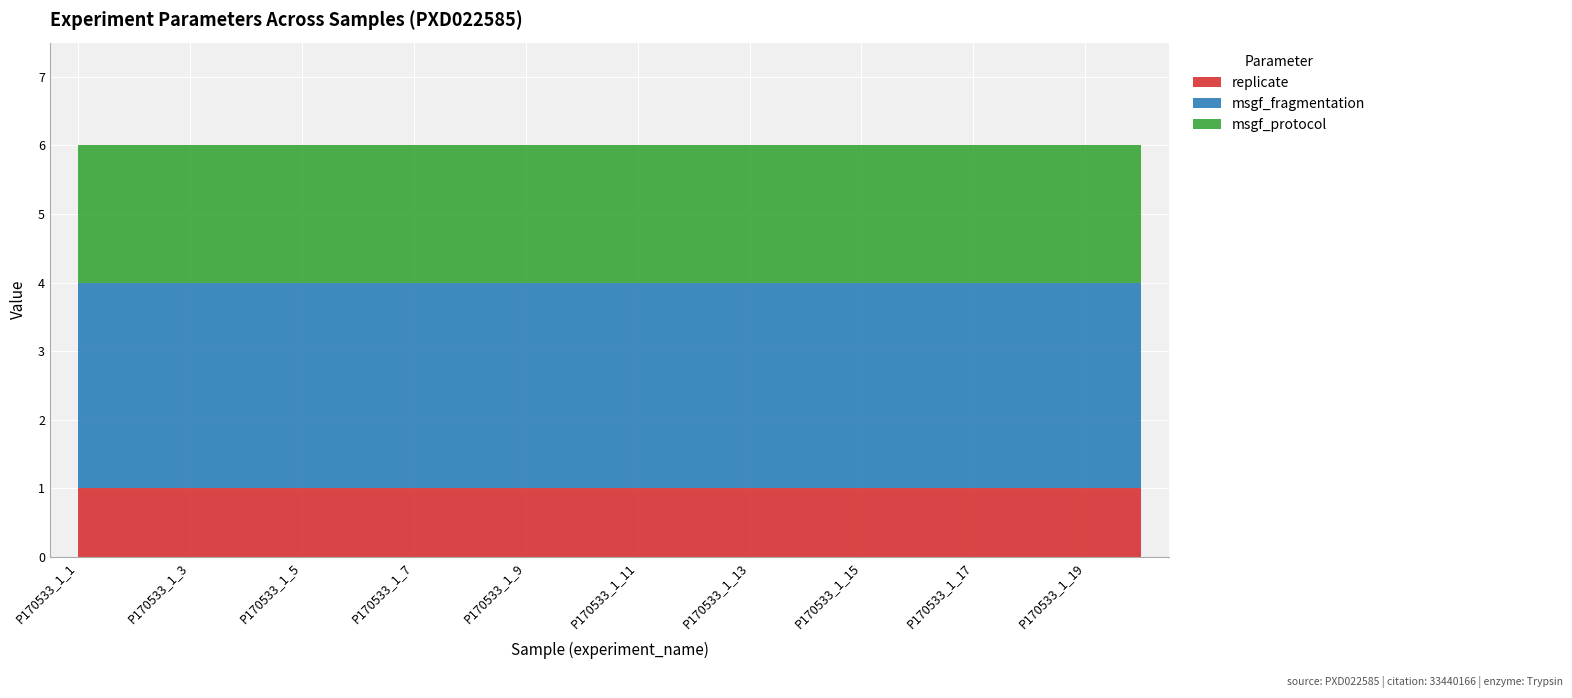

True or false: msgf_protocol and msgf_fragmentation intersect in this chart.

False